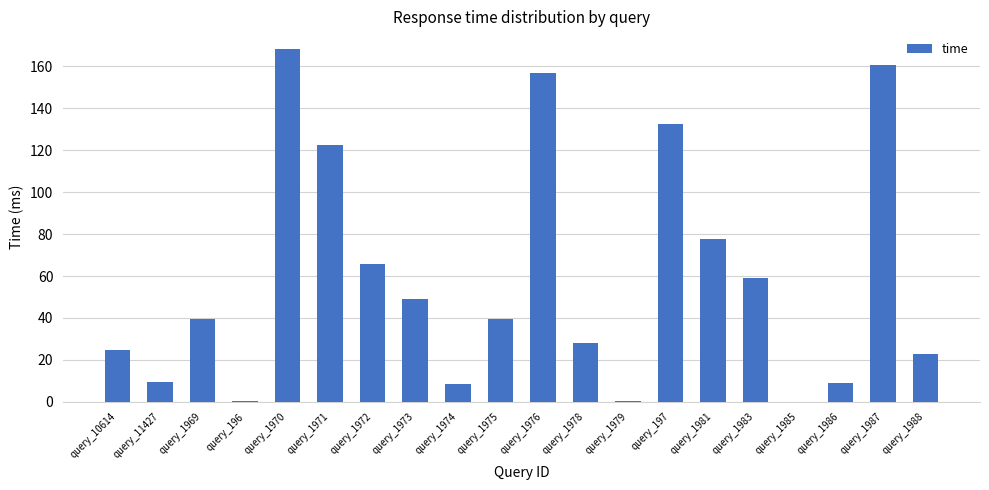

What is the change in value from query_197 to query_1987?

+27.9